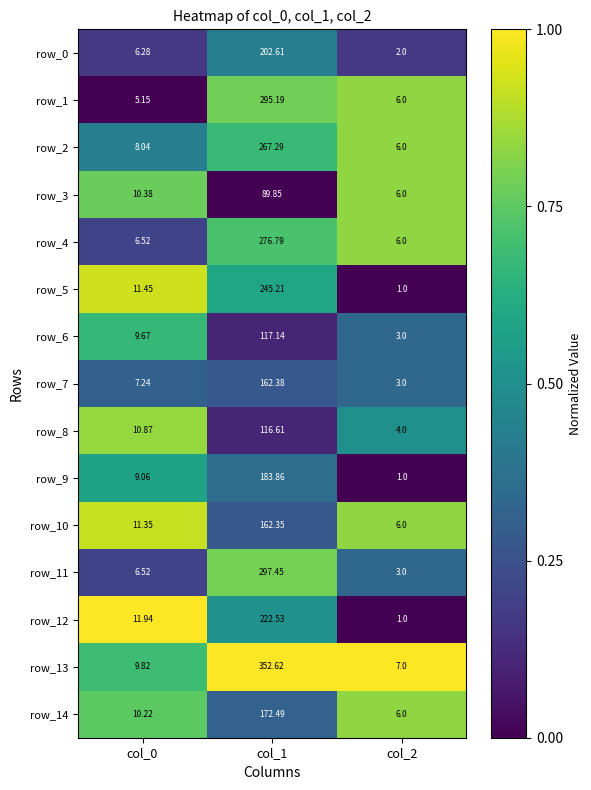

True or false: row_2 has a value of 0.6 at col_0.

False